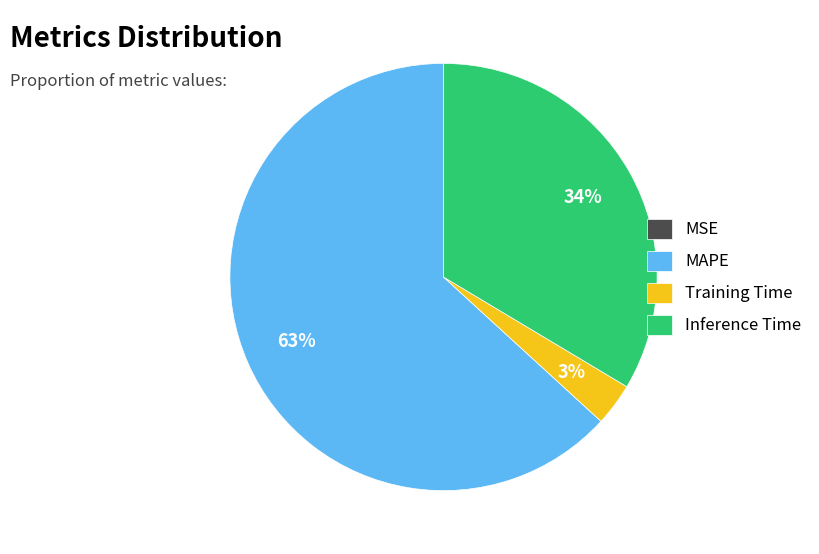

Between Inference Time and Training Time, which is larger?

Inference Time